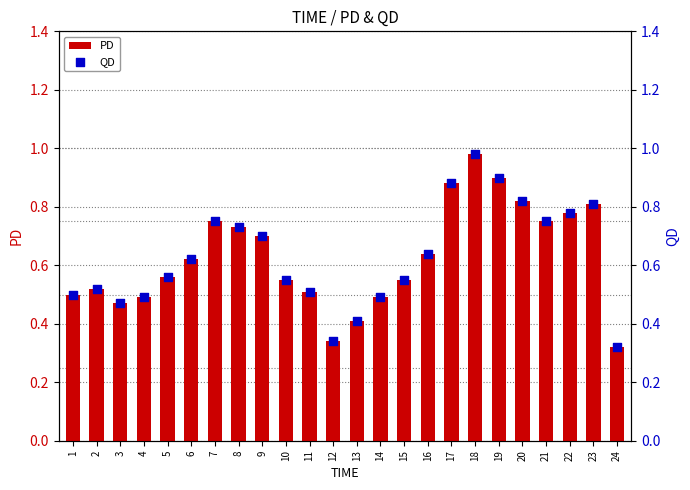

At how many categories does at least one series exceed 0?

24